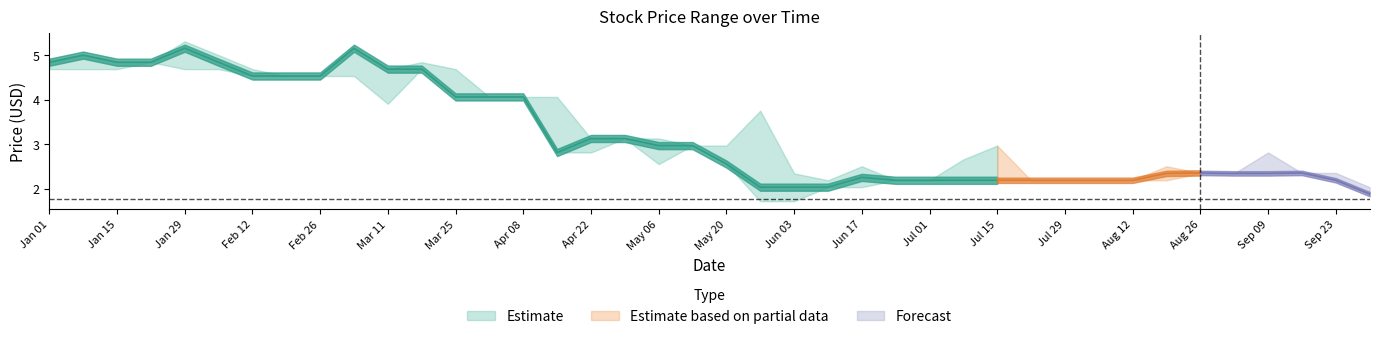

Reading left to right, list all the values displayed in this chart.

close: 4.8	5.0	4.8	4.8	5.2	4.8	4.5	4.5	4.5	5.2	4.7	4.7	4.1	4.1	4.1	2.8	3.1	3.1	3.0	3.0	2.5	2.0	2.0	2.0	2.2	2.2	2.2	2.2	2.2	2.2	2.2	2.2	2.2	2.3	2.4	2.3	2.3	2.4	2.2	1.9
high: 4.8	5.0	4.8	4.8	5.3	5.0	4.7	4.5	4.5	5.2	4.7	4.8	4.7	4.1	4.1	4.1	3.1	3.1	3.1	3.0	3.0	3.8	2.3	2.2	2.5	2.2	2.2	2.7	3.0	2.2	2.2	2.2	2.2	2.5	2.4	2.3	2.8	2.4	2.4	2.0
low: 4.7	4.7	4.7	4.8	4.7	4.7	4.5	4.5	4.5	4.5	3.9	4.7	4.1	4.1	4.1	2.8	2.8	3.1	2.5	3.0	2.5	1.7	1.7	2.0	2.0	2.2	2.2	2.2	2.2	2.2	2.2	2.2	2.2	2.2	2.3	2.3	2.3	2.3	2.2	1.9